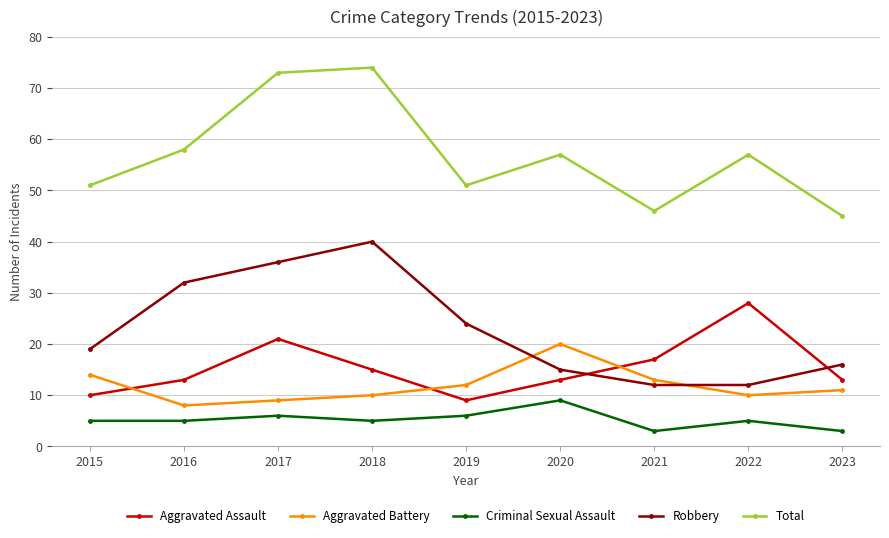

Between 2015 and 2016, which series saw the biggest shift?

Robbery